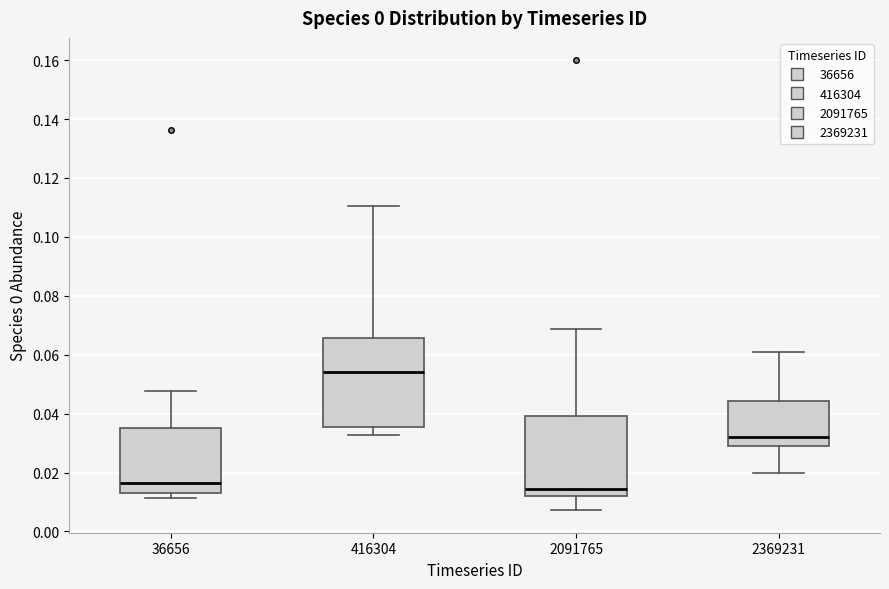

Comparing the boxes themselves (not the whiskers), which one is the tallest?

416304